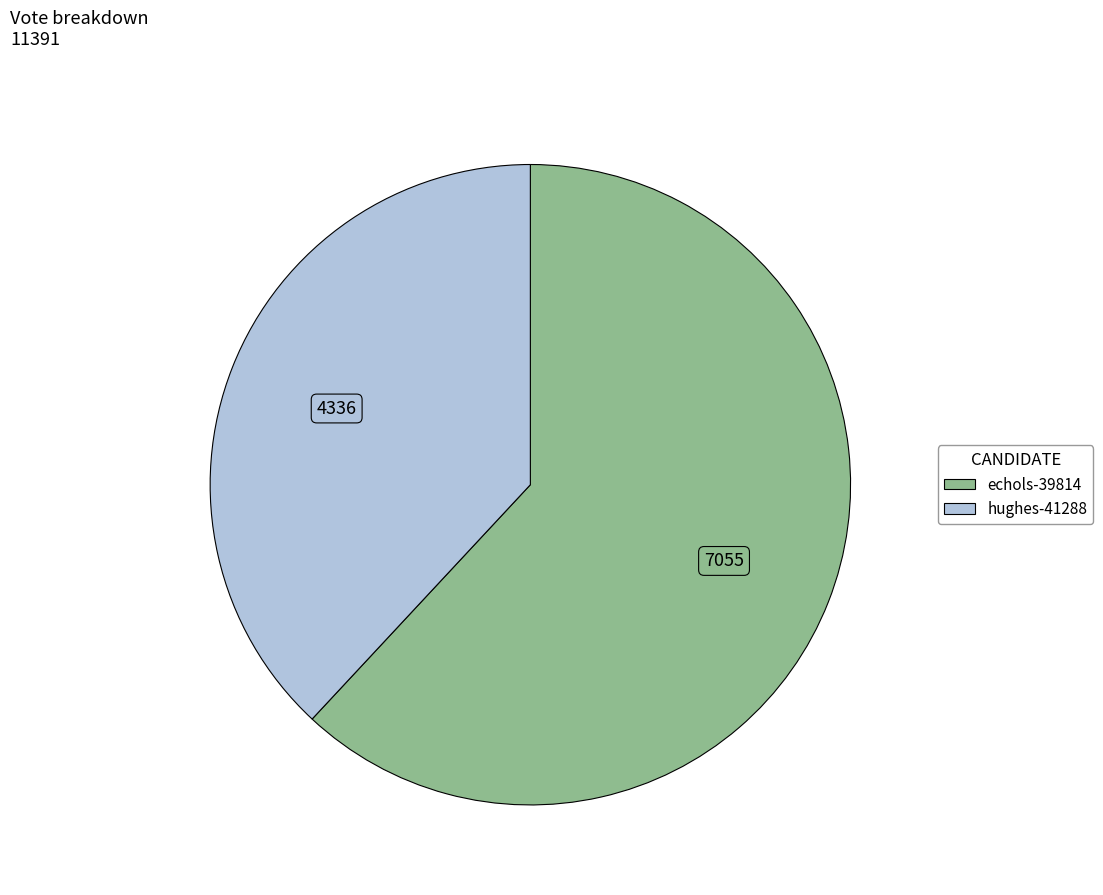

Is there any slice that represents more than half of the pie?

Yes